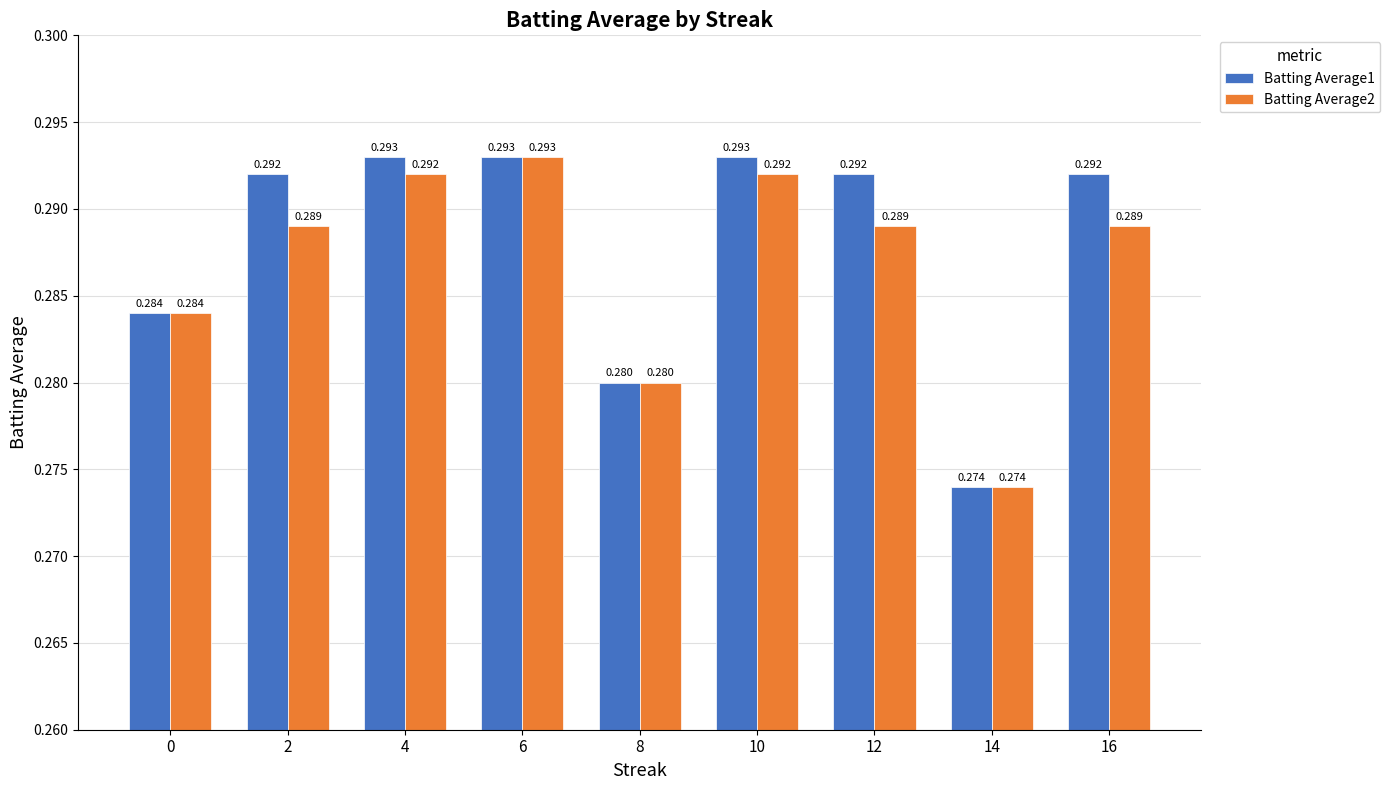

Is the value of Batting Average1 at 0 greater than the value of Batting Average2 at 8?

Yes